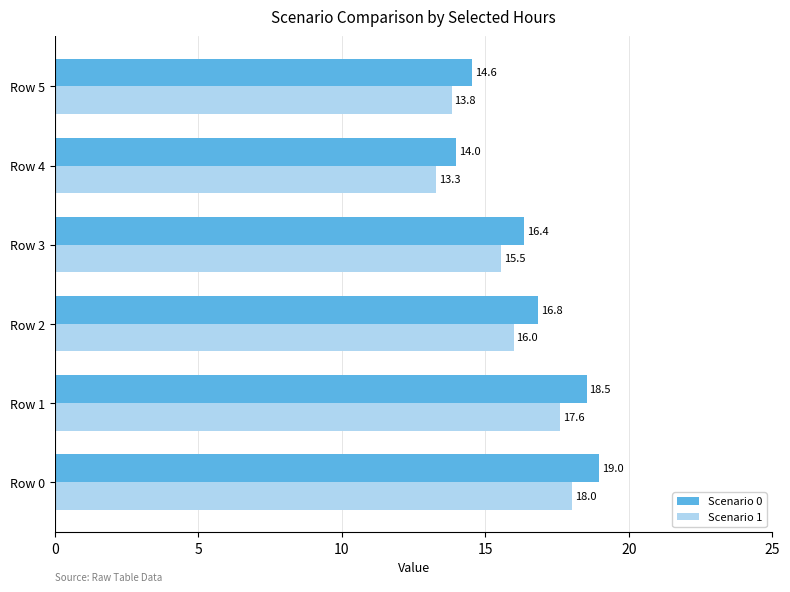

What is the sum of the Scenario 0 values at Row 1 and Row 5?

33.1